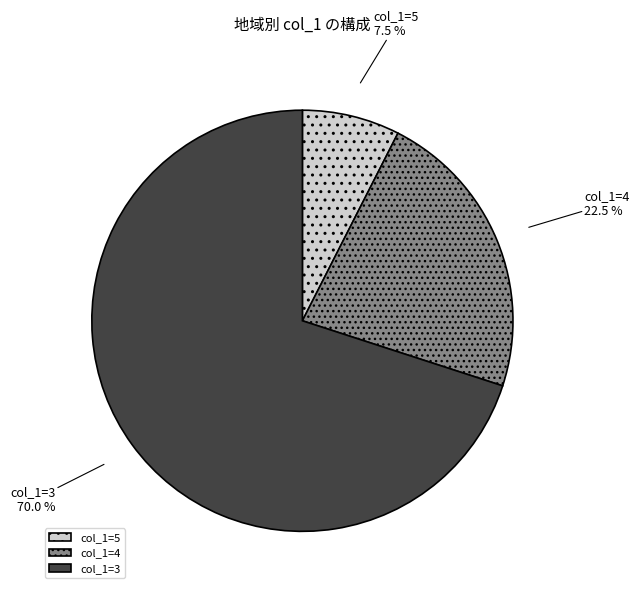

Count the number of slices in the pie.

3